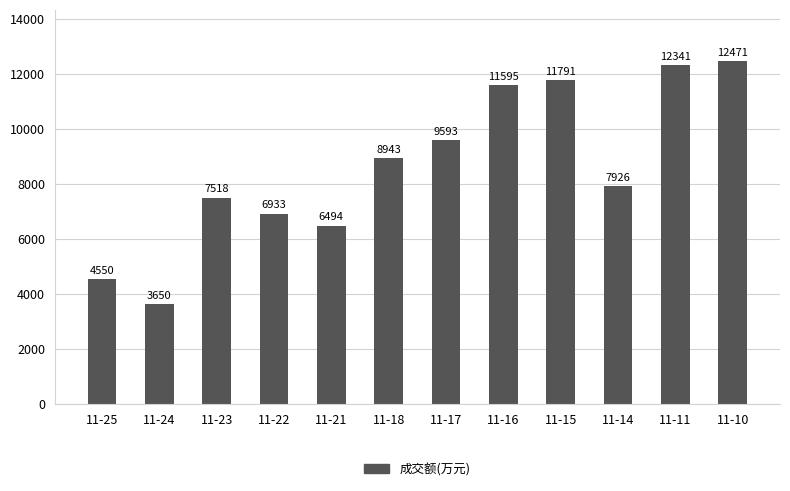

Is it true that the value at 11-22 is 6933?

True